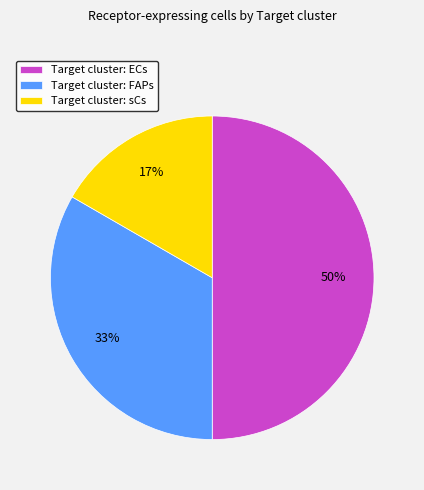

How many segments does this pie chart have?

3